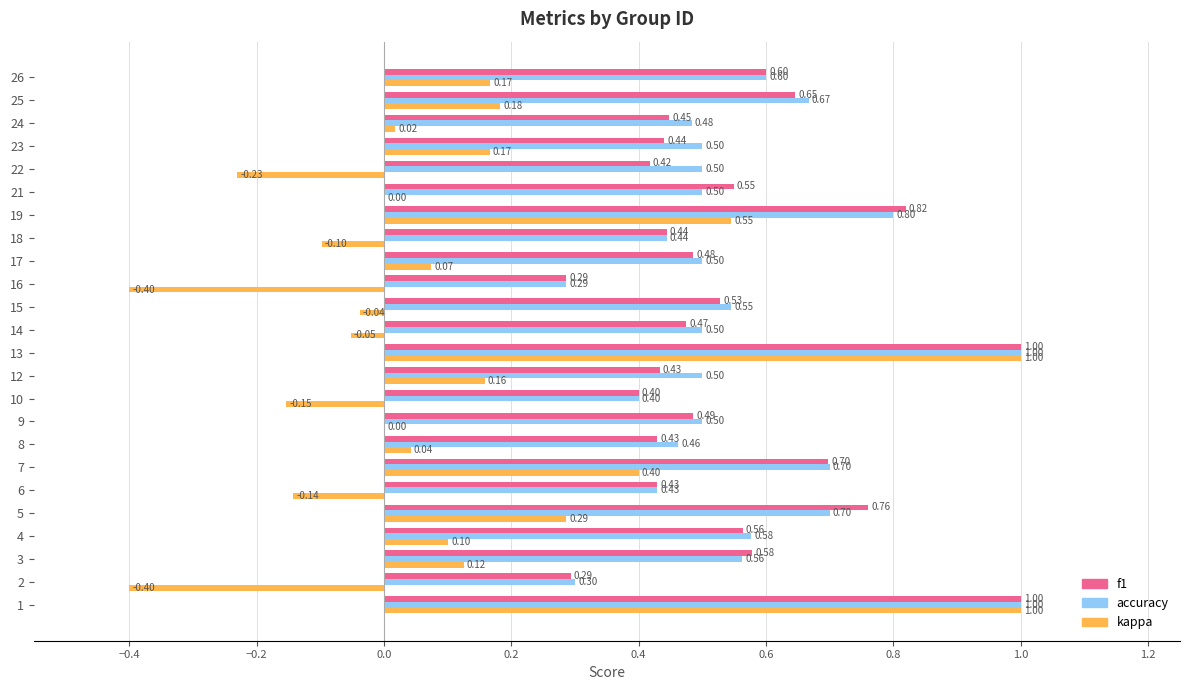

Which series has the largest total across all categories?

accuracy